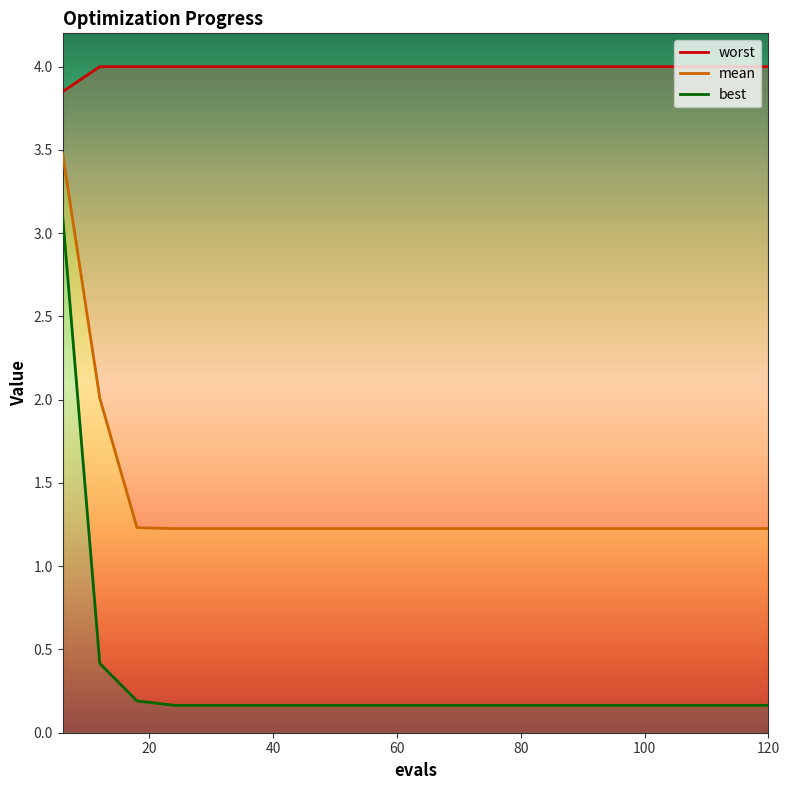

Rank the series by their maximum value, from lowest to highest.

best, mean, worst